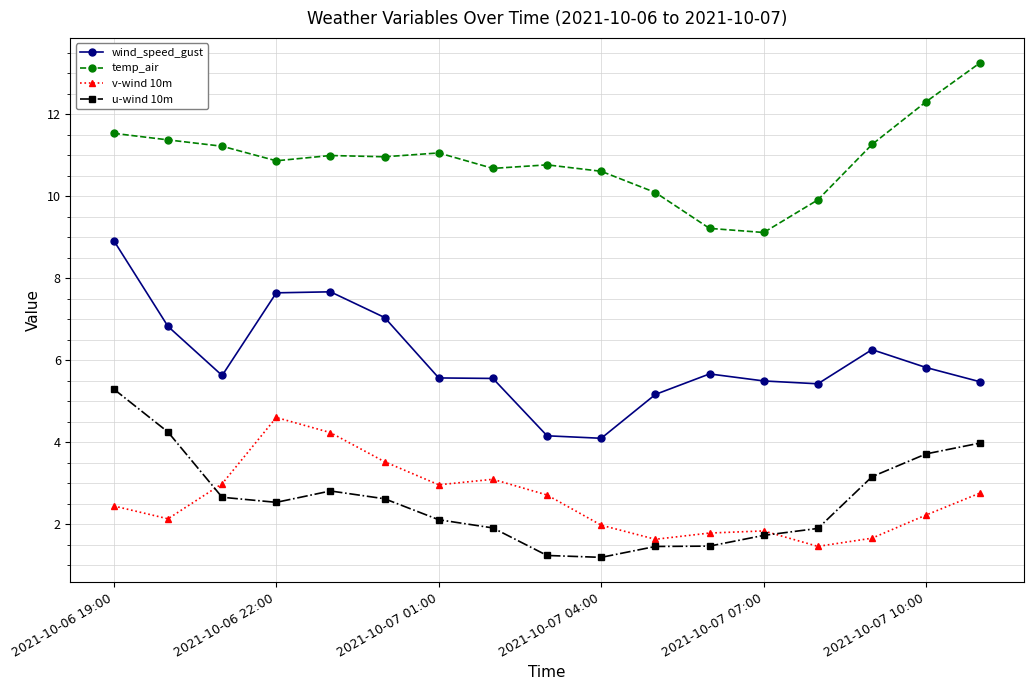

What is the minimum value shown in the chart?

1.2